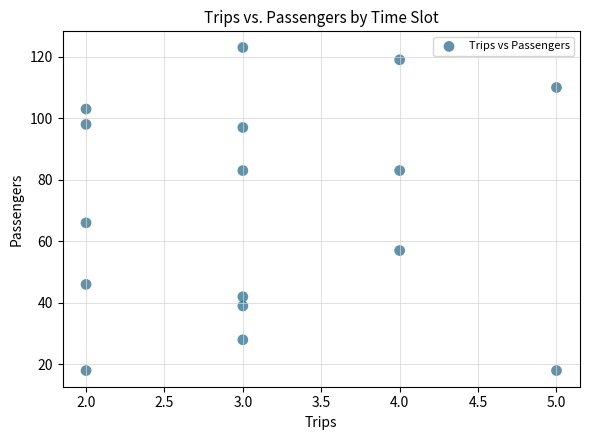

What Y value in the scatter plot is closest to 70?

66